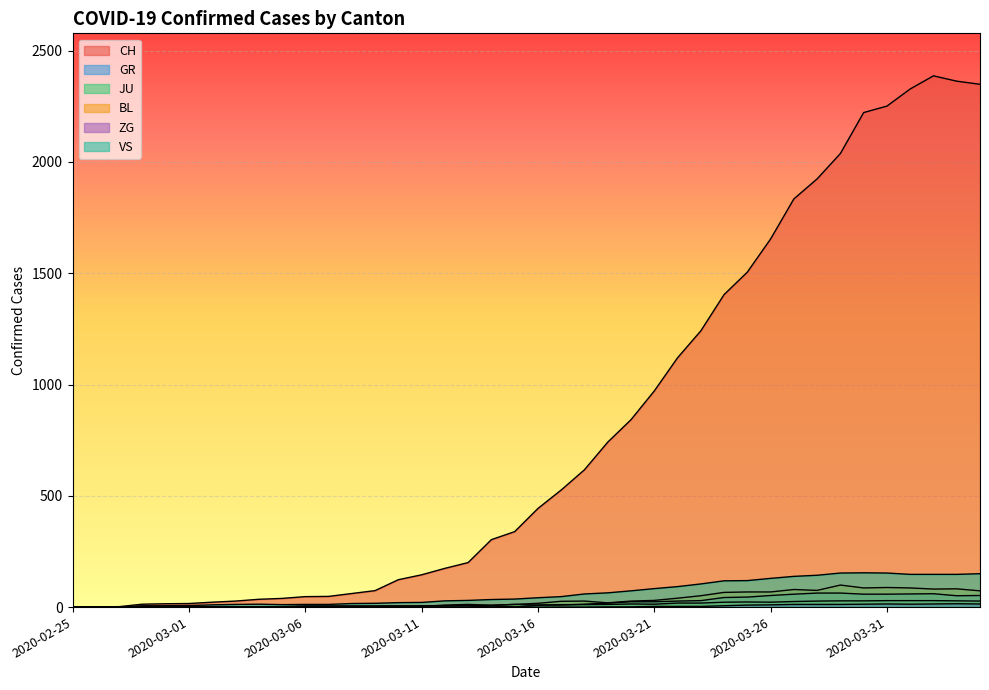

Is the value of CH at 2020-02-28 greater than the value of ZG at 2020-03-26?

Yes